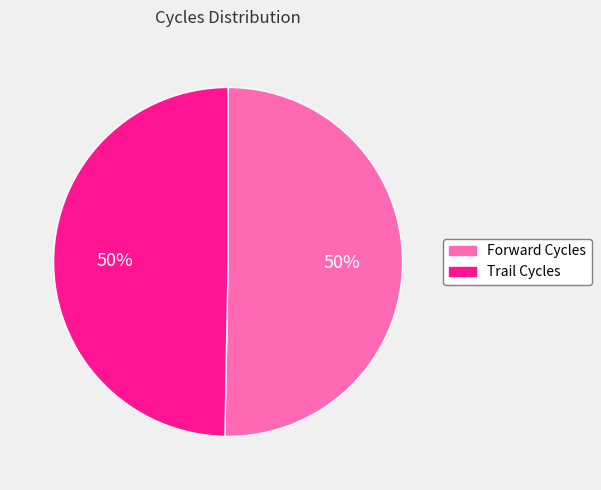

To the nearest percent, what is the combined percentage of Forward Cycles and Trail Cycles?

100%